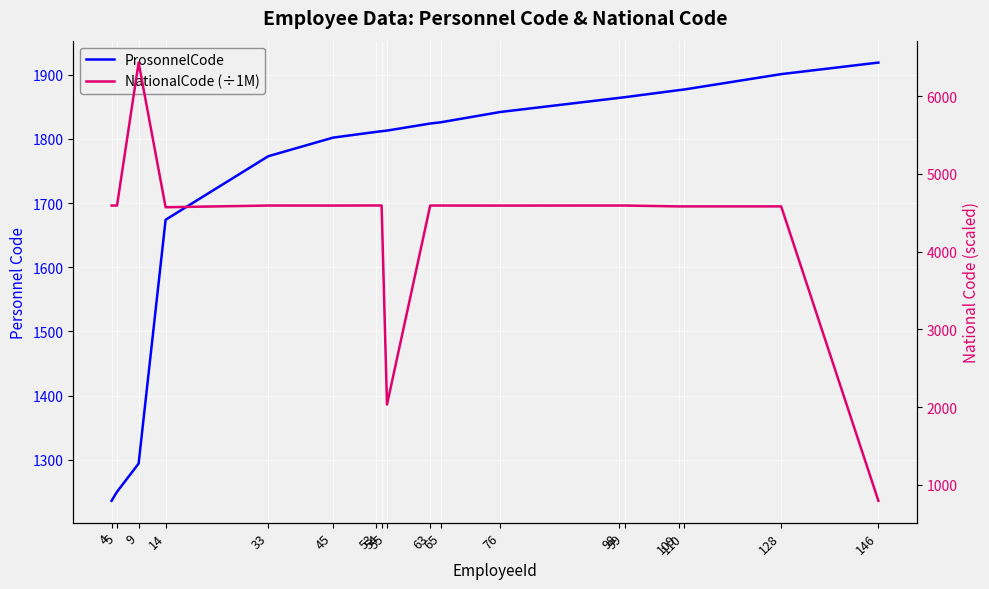

Rank the series by their maximum value, from lowest to highest.

ProsonnelCode, NationalCode (÷1M)